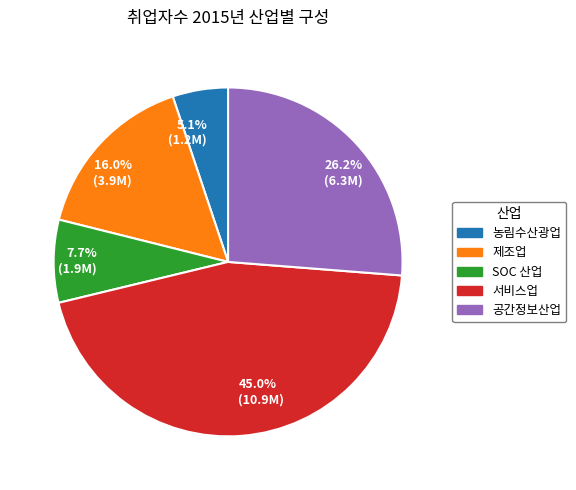

Is there any slice that represents more than half of the pie?

No